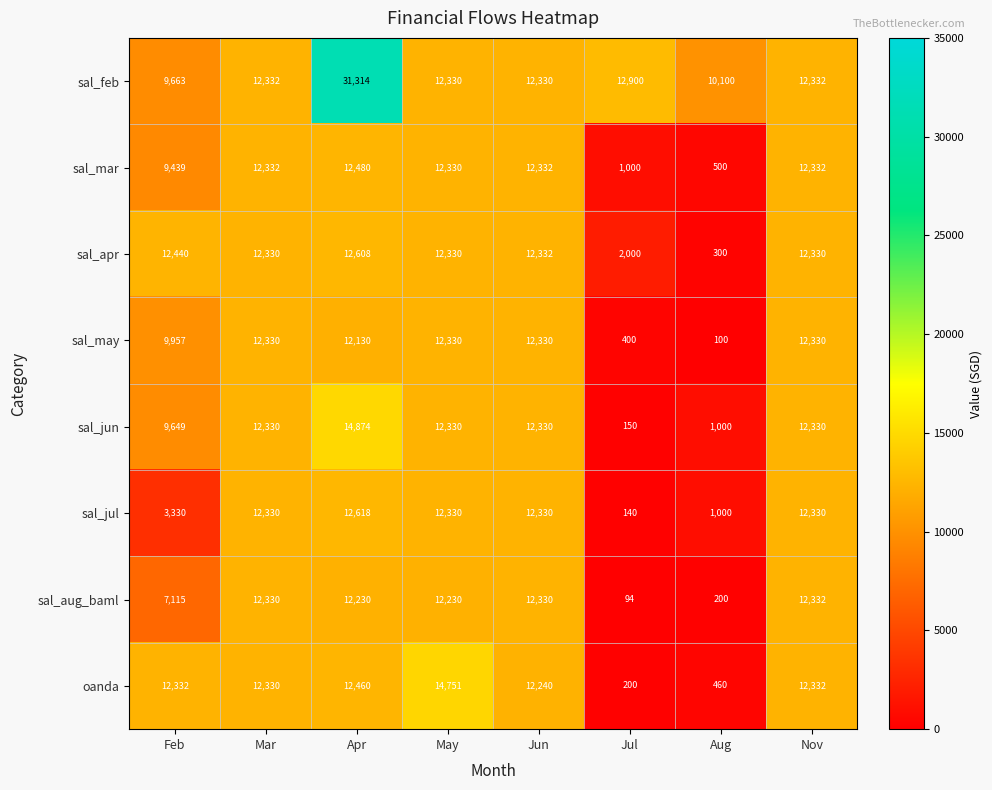

Which series has the widest spread of values?

sal_feb